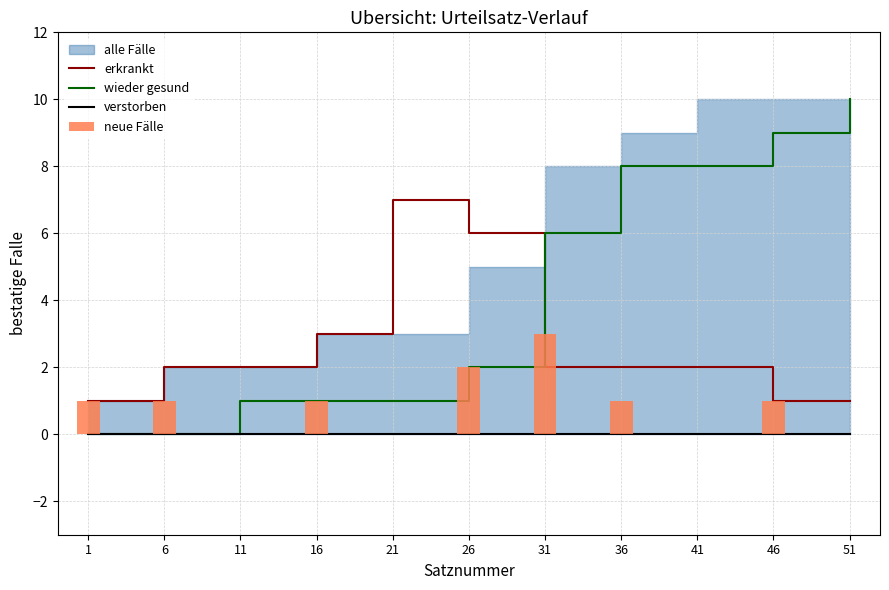

What is the value of the wieder gesund bar at the 5th from the left?

1